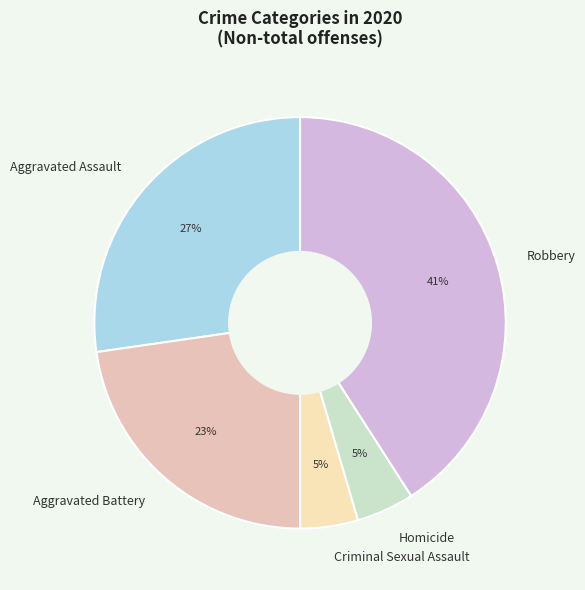

True or false: Aggravated Assault accounts for 27% of the total.

True